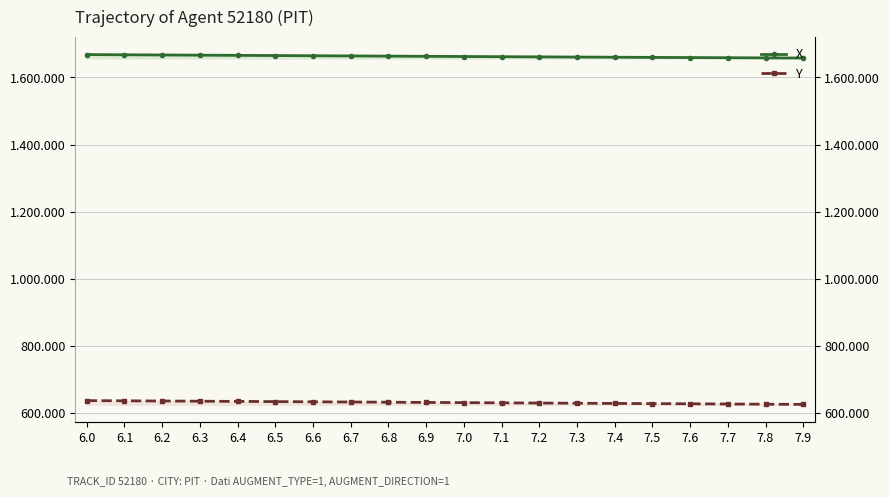

Which has a higher value, 6.7 or 6.2?

6.2